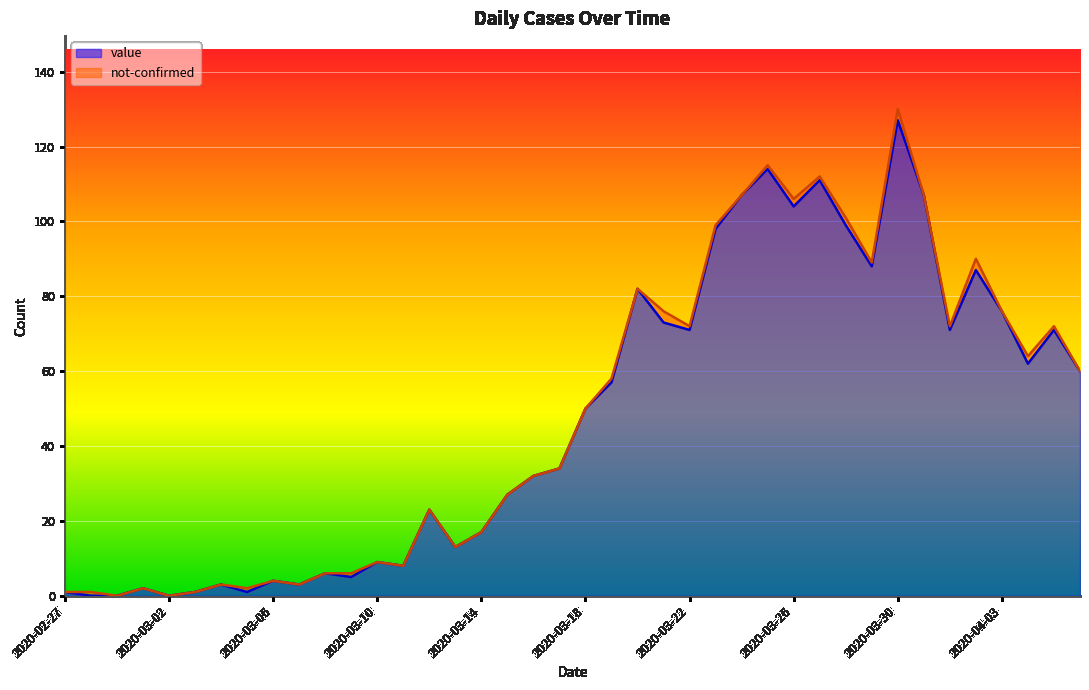

What is the maximum value shown in the chart?

127